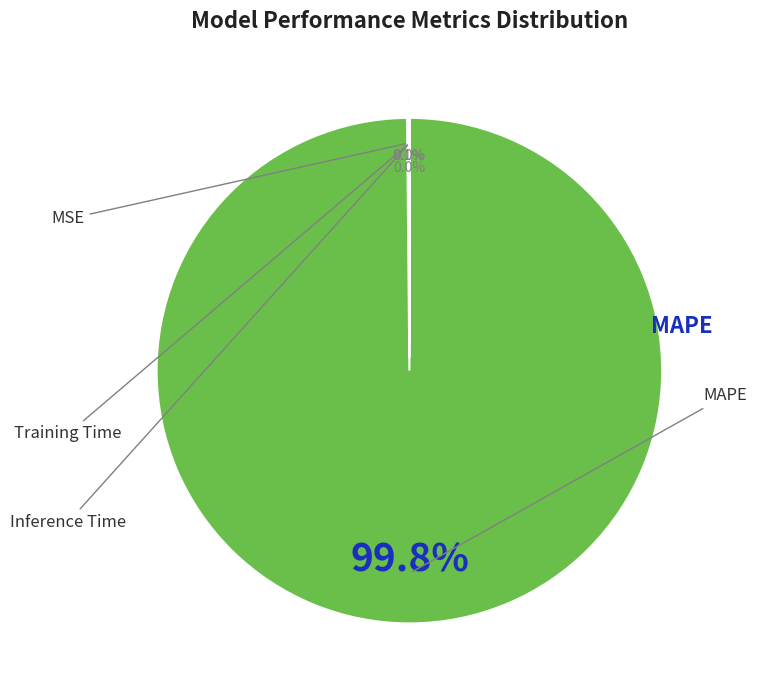

Is there any slice that represents more than half of the pie?

Yes